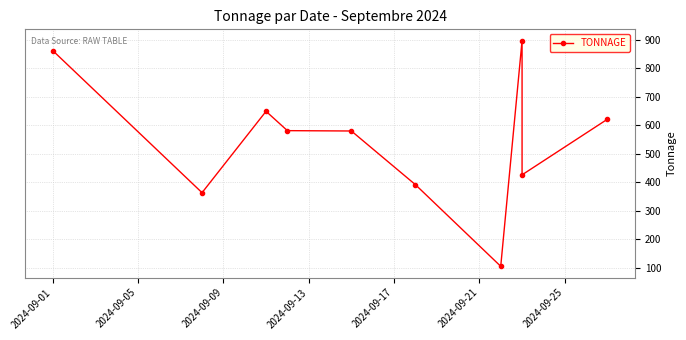

How many interior local peaks (higher than both neighbors) does the data have?

2